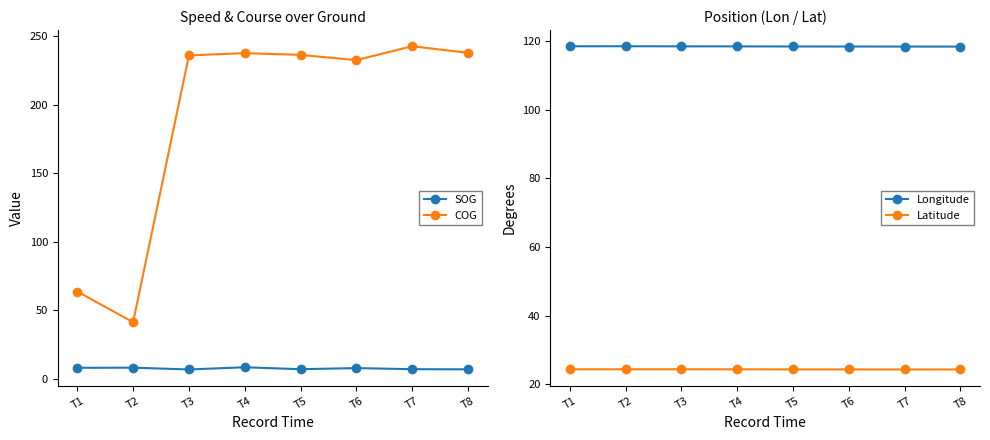

Is it true that COG equals 55.5 at T2?

False